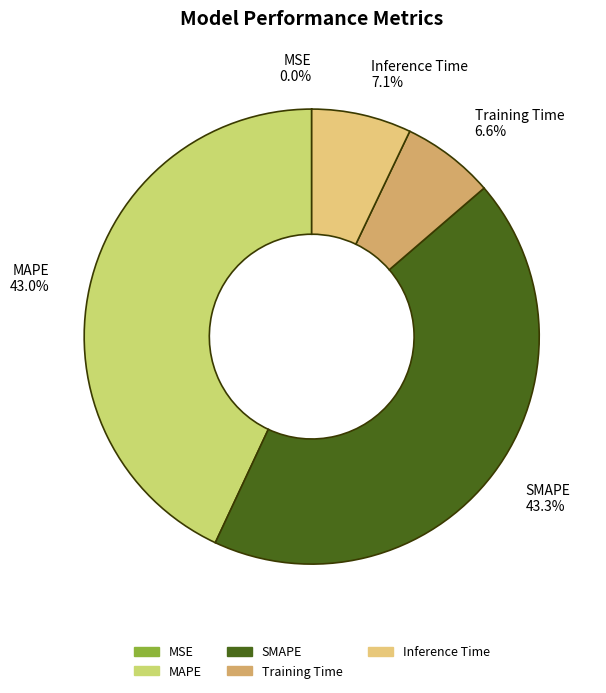

To the nearest percent, what percentage of the pie is Inference Time?

7%